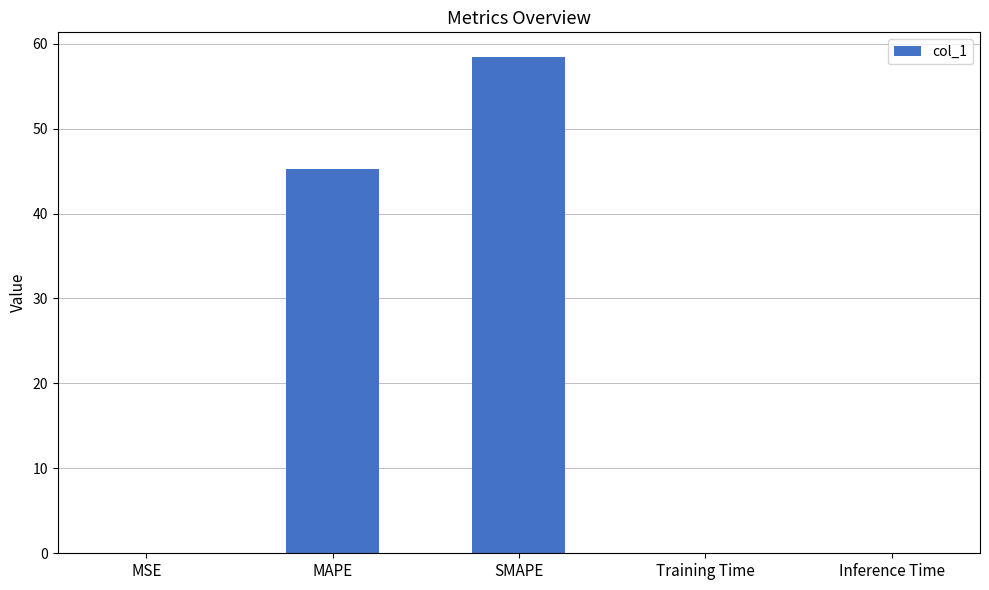

What is the sum of all values?

103.7